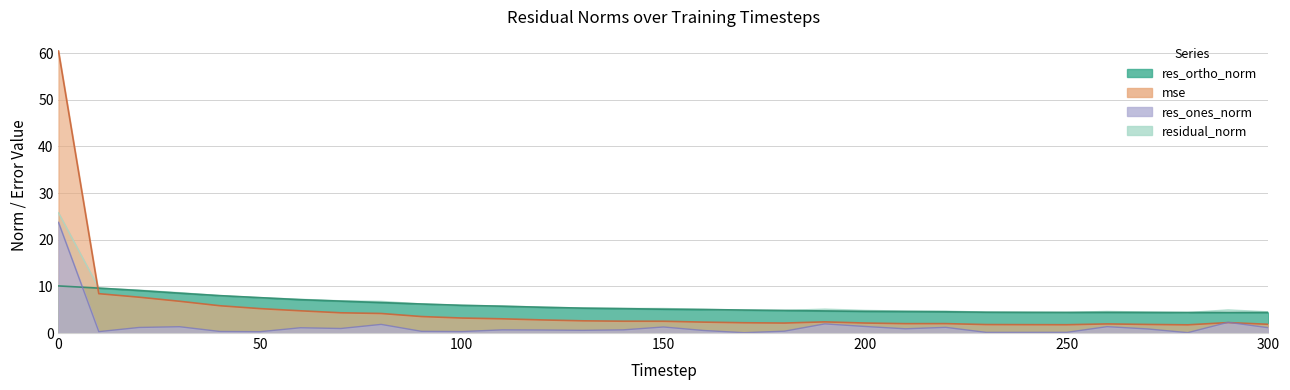

What is the approximate value of residual_norm at 150?

5.3